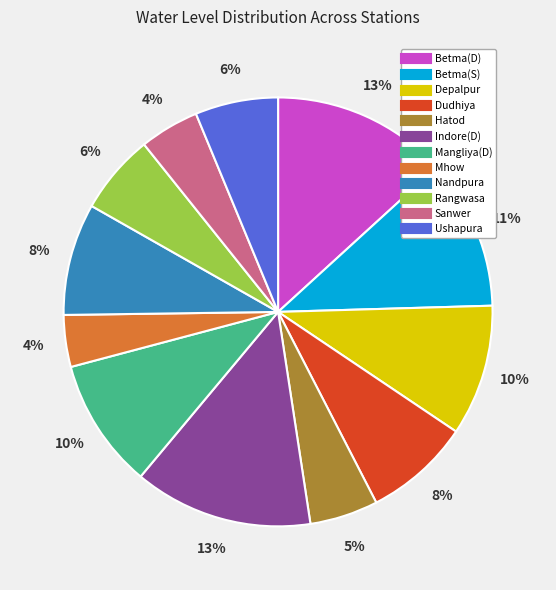

To the nearest percent, what percentage of the pie is Dudhiya?

8%